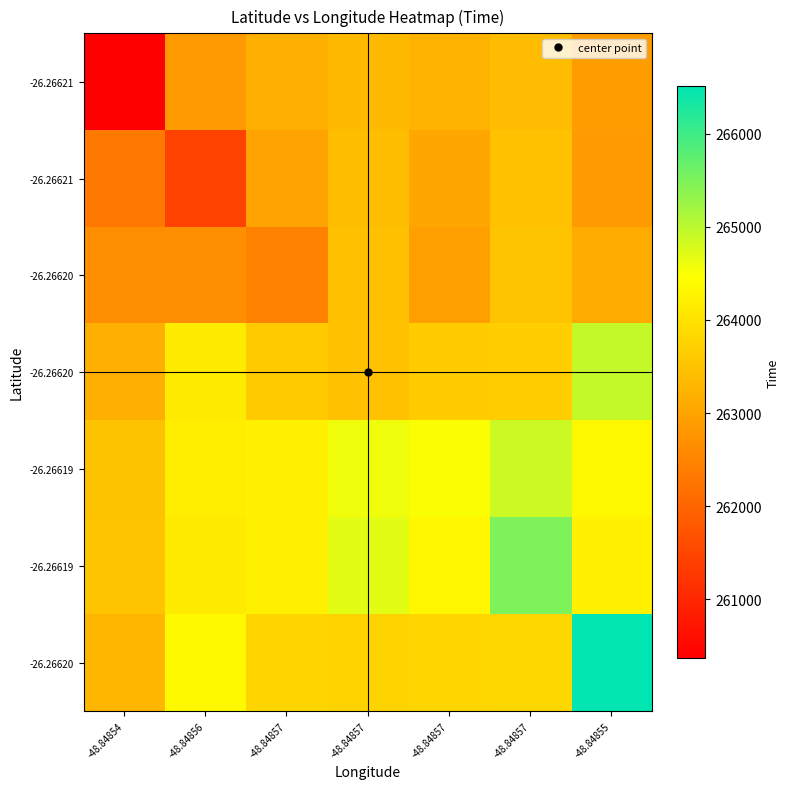

What is the smallest value displayed?

260369.0